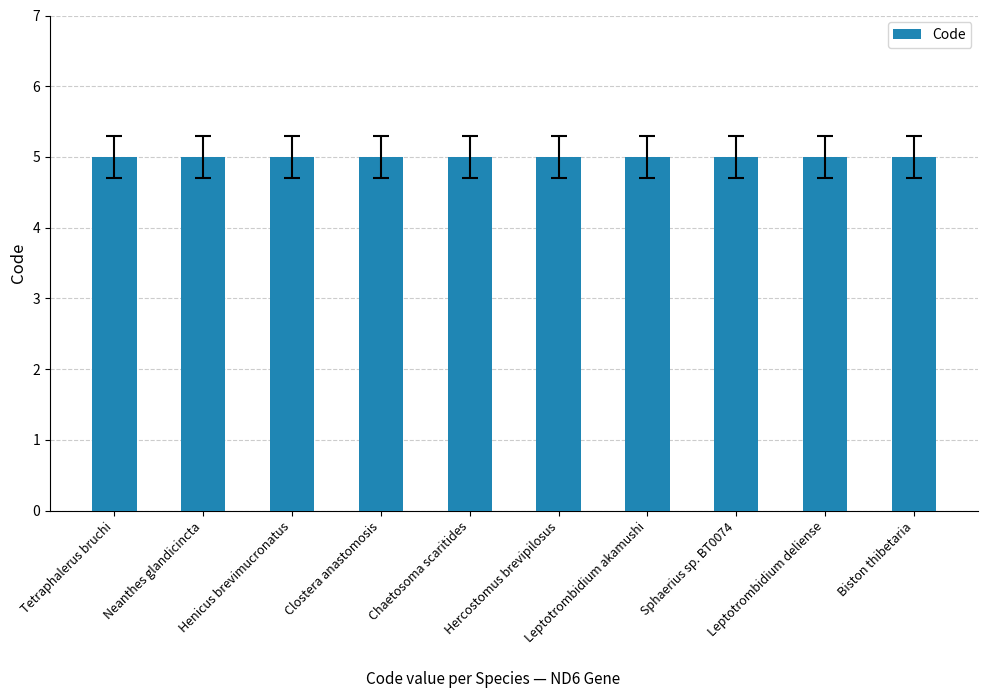

Between Henicus brevimucronatus and Tetraphalerus bruchi, which is larger?

Henicus brevimucronatus